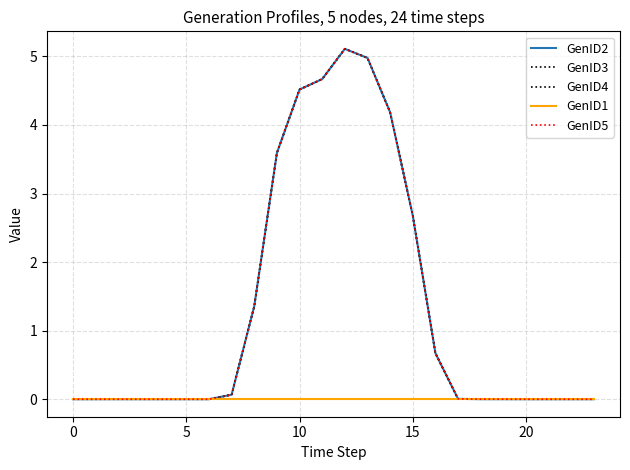

Is this an area chart (filled region under the line)?

No